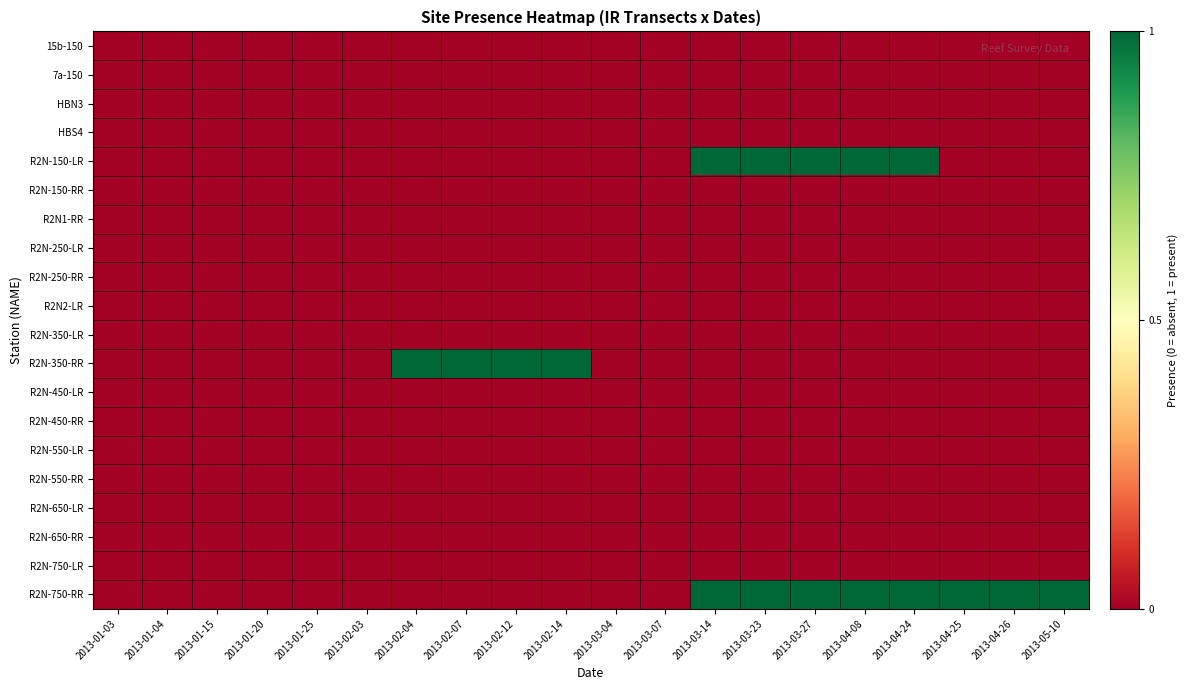

Reading left to right, list all the values displayed in this chart.

15b-150: 2013-01-03=0	2013-01-04=0	2013-01-15=0	2013-01-20=0	2013-01-25=0	2013-02-03=0	2013-02-04=0	2013-02-07=0	2013-02-12=0	2013-02-14=0	2013-03-04=0	2013-03-07=0	2013-03-14=0	2013-03-23=0	2013-03-27=0	2013-04-08=0	2013-04-24=0	2013-04-25=0	2013-04-26=0	2013-05-10=0
7a-150: 2013-01-03=0	2013-01-04=0	2013-01-15=0	2013-01-20=0	2013-01-25=0	2013-02-03=0	2013-02-04=0	2013-02-07=0	2013-02-12=0	2013-02-14=0	2013-03-04=0	2013-03-07=0	2013-03-14=0	2013-03-23=0	2013-03-27=0	2013-04-08=0	2013-04-24=0	2013-04-25=0	2013-04-26=0	2013-05-10=0
HBN3: 2013-01-03=0	2013-01-04=0	2013-01-15=0	2013-01-20=0	2013-01-25=0	2013-02-03=0	2013-02-04=0	2013-02-07=0	2013-02-12=0	2013-02-14=0	2013-03-04=0	2013-03-07=0	2013-03-14=0	2013-03-23=0	2013-03-27=0	2013-04-08=0	2013-04-24=0	2013-04-25=0	2013-04-26=0	2013-05-10=0
HBS4: 2013-01-03=0	2013-01-04=0	2013-01-15=0	2013-01-20=0	2013-01-25=0	2013-02-03=0	2013-02-04=0	2013-02-07=0	2013-02-12=0	2013-02-14=0	2013-03-04=0	2013-03-07=0	2013-03-14=0	2013-03-23=0	2013-03-27=0	2013-04-08=0	2013-04-24=0	2013-04-25=0	2013-04-26=0	2013-05-10=0
R2N-150-LR: 2013-01-03=0	2013-01-04=0	2013-01-15=0	2013-01-20=0	2013-01-25=0	2013-02-03=0	2013-02-04=0	2013-02-07=0	2013-02-12=0	2013-02-14=0	2013-03-04=0	2013-03-07=0	2013-03-14=1	2013-03-23=1	2013-03-27=1	2013-04-08=1	2013-04-24=1	2013-04-25=0	2013-04-26=0	2013-05-10=0
R2N-150-RR: 2013-01-03=0	2013-01-04=0	2013-01-15=0	2013-01-20=0	2013-01-25=0	2013-02-03=0	2013-02-04=0	2013-02-07=0	2013-02-12=0	2013-02-14=0	2013-03-04=0	2013-03-07=0	2013-03-14=0	2013-03-23=0	2013-03-27=0	2013-04-08=0	2013-04-24=0	2013-04-25=0	2013-04-26=0	2013-05-10=0
R2N1-RR: 2013-01-03=0	2013-01-04=0	2013-01-15=0	2013-01-20=0	2013-01-25=0	2013-02-03=0	2013-02-04=0	2013-02-07=0	2013-02-12=0	2013-02-14=0	2013-03-04=0	2013-03-07=0	2013-03-14=0	2013-03-23=0	2013-03-27=0	2013-04-08=0	2013-04-24=0	2013-04-25=0	2013-04-26=0	2013-05-10=0
R2N-250-LR: 2013-01-03=0	2013-01-04=0	2013-01-15=0	2013-01-20=0	2013-01-25=0	2013-02-03=0	2013-02-04=0	2013-02-07=0	2013-02-12=0	2013-02-14=0	2013-03-04=0	2013-03-07=0	2013-03-14=0	2013-03-23=0	2013-03-27=0	2013-04-08=0	2013-04-24=0	2013-04-25=0	2013-04-26=0	2013-05-10=0
R2N-250-RR: 2013-01-03=0	2013-01-04=0	2013-01-15=0	2013-01-20=0	2013-01-25=0	2013-02-03=0	2013-02-04=0	2013-02-07=0	2013-02-12=0	2013-02-14=0	2013-03-04=0	2013-03-07=0	2013-03-14=0	2013-03-23=0	2013-03-27=0	2013-04-08=0	2013-04-24=0	2013-04-25=0	2013-04-26=0	2013-05-10=0
R2N2-LR: 2013-01-03=0	2013-01-04=0	2013-01-15=0	2013-01-20=0	2013-01-25=0	2013-02-03=0	2013-02-04=0	2013-02-07=0	2013-02-12=0	2013-02-14=0	2013-03-04=0	2013-03-07=0	2013-03-14=0	2013-03-23=0	2013-03-27=0	2013-04-08=0	2013-04-24=0	2013-04-25=0	2013-04-26=0	2013-05-10=0
R2N-350-LR: 2013-01-03=0	2013-01-04=0	2013-01-15=0	2013-01-20=0	2013-01-25=0	2013-02-03=0	2013-02-04=0	2013-02-07=0	2013-02-12=0	2013-02-14=0	2013-03-04=0	2013-03-07=0	2013-03-14=0	2013-03-23=0	2013-03-27=0	2013-04-08=0	2013-04-24=0	2013-04-25=0	2013-04-26=0	2013-05-10=0
R2N-350-RR: 2013-01-03=0	2013-01-04=0	2013-01-15=0	2013-01-20=0	2013-01-25=0	2013-02-03=0	2013-02-04=1	2013-02-07=1	2013-02-12=1	2013-02-14=1	2013-03-04=0	2013-03-07=0	2013-03-14=0	2013-03-23=0	2013-03-27=0	2013-04-08=0	2013-04-24=0	2013-04-25=0	2013-04-26=0	2013-05-10=0
R2N-450-LR: 2013-01-03=0	2013-01-04=0	2013-01-15=0	2013-01-20=0	2013-01-25=0	2013-02-03=0	2013-02-04=0	2013-02-07=0	2013-02-12=0	2013-02-14=0	2013-03-04=0	2013-03-07=0	2013-03-14=0	2013-03-23=0	2013-03-27=0	2013-04-08=0	2013-04-24=0	2013-04-25=0	2013-04-26=0	2013-05-10=0
R2N-450-RR: 2013-01-03=0	2013-01-04=0	2013-01-15=0	2013-01-20=0	2013-01-25=0	2013-02-03=0	2013-02-04=0	2013-02-07=0	2013-02-12=0	2013-02-14=0	2013-03-04=0	2013-03-07=0	2013-03-14=0	2013-03-23=0	2013-03-27=0	2013-04-08=0	2013-04-24=0	2013-04-25=0	2013-04-26=0	2013-05-10=0
R2N-550-LR: 2013-01-03=0	2013-01-04=0	2013-01-15=0	2013-01-20=0	2013-01-25=0	2013-02-03=0	2013-02-04=0	2013-02-07=0	2013-02-12=0	2013-02-14=0	2013-03-04=0	2013-03-07=0	2013-03-14=0	2013-03-23=0	2013-03-27=0	2013-04-08=0	2013-04-24=0	2013-04-25=0	2013-04-26=0	2013-05-10=0
R2N-550-RR: 2013-01-03=0	2013-01-04=0	2013-01-15=0	2013-01-20=0	2013-01-25=0	2013-02-03=0	2013-02-04=0	2013-02-07=0	2013-02-12=0	2013-02-14=0	2013-03-04=0	2013-03-07=0	2013-03-14=0	2013-03-23=0	2013-03-27=0	2013-04-08=0	2013-04-24=0	2013-04-25=0	2013-04-26=0	2013-05-10=0
R2N-650-LR: 2013-01-03=0	2013-01-04=0	2013-01-15=0	2013-01-20=0	2013-01-25=0	2013-02-03=0	2013-02-04=0	2013-02-07=0	2013-02-12=0	2013-02-14=0	2013-03-04=0	2013-03-07=0	2013-03-14=0	2013-03-23=0	2013-03-27=0	2013-04-08=0	2013-04-24=0	2013-04-25=0	2013-04-26=0	2013-05-10=0
R2N-650-RR: 2013-01-03=0	2013-01-04=0	2013-01-15=0	2013-01-20=0	2013-01-25=0	2013-02-03=0	2013-02-04=0	2013-02-07=0	2013-02-12=0	2013-02-14=0	2013-03-04=0	2013-03-07=0	2013-03-14=0	2013-03-23=0	2013-03-27=0	2013-04-08=0	2013-04-24=0	2013-04-25=0	2013-04-26=0	2013-05-10=0
R2N-750-LR: 2013-01-03=0	2013-01-04=0	2013-01-15=0	2013-01-20=0	2013-01-25=0	2013-02-03=0	2013-02-04=0	2013-02-07=0	2013-02-12=0	2013-02-14=0	2013-03-04=0	2013-03-07=0	2013-03-14=0	2013-03-23=0	2013-03-27=0	2013-04-08=0	2013-04-24=0	2013-04-25=0	2013-04-26=0	2013-05-10=0
R2N-750-RR: 2013-01-03=0	2013-01-04=0	2013-01-15=0	2013-01-20=0	2013-01-25=0	2013-02-03=0	2013-02-04=0	2013-02-07=0	2013-02-12=0	2013-02-14=0	2013-03-04=0	2013-03-07=0	2013-03-14=1	2013-03-23=1	2013-03-27=1	2013-04-08=1	2013-04-24=1	2013-04-25=1	2013-04-26=1	2013-05-10=1